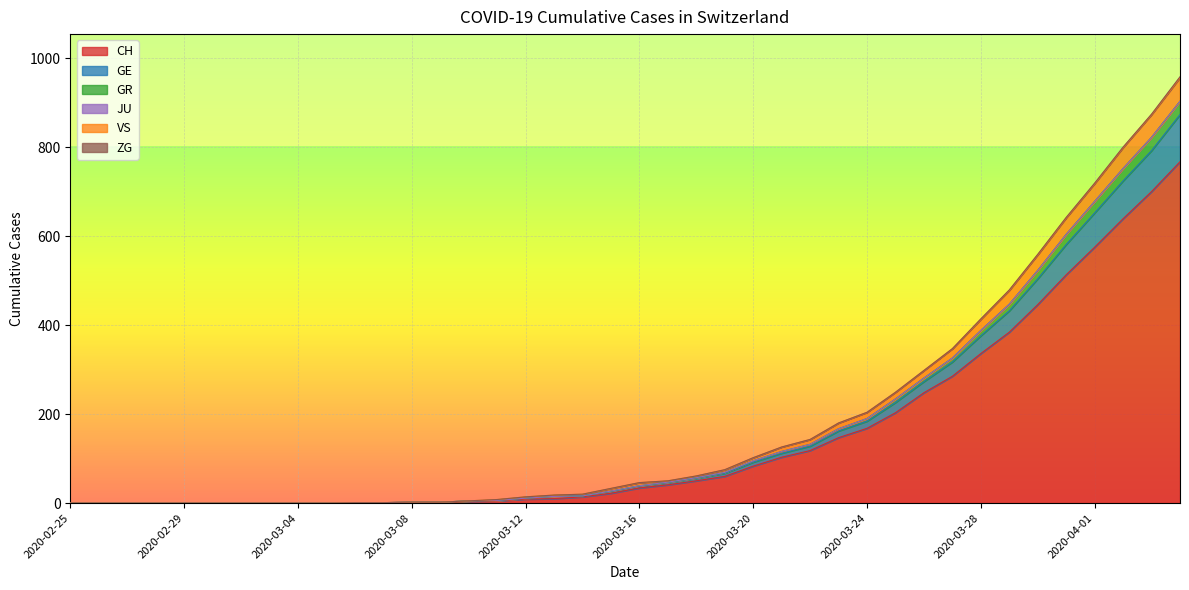

What is the highest value of the CH series?

767